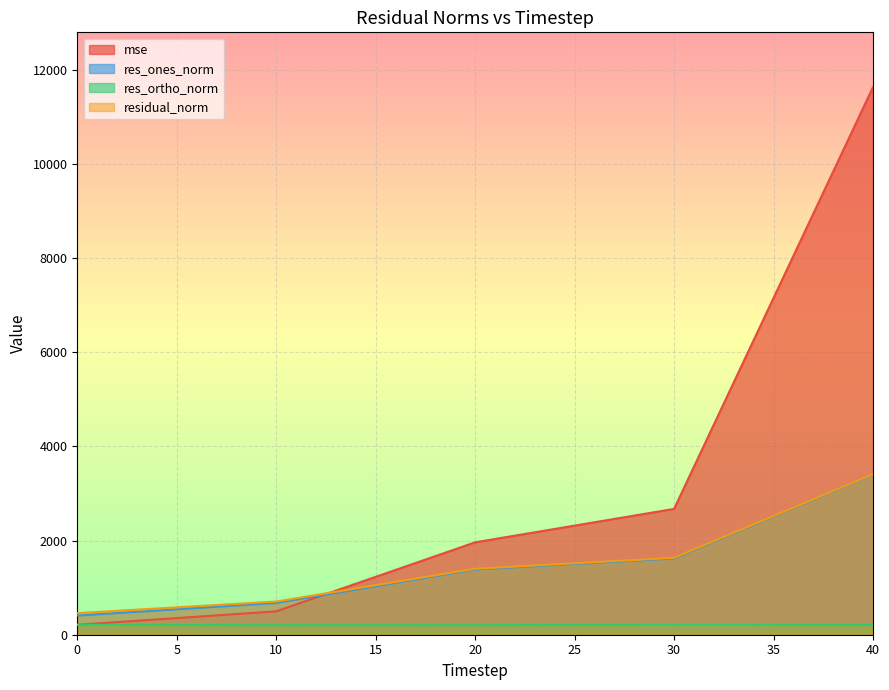

The value of mse at 30 is 1191.2. True or false?

False